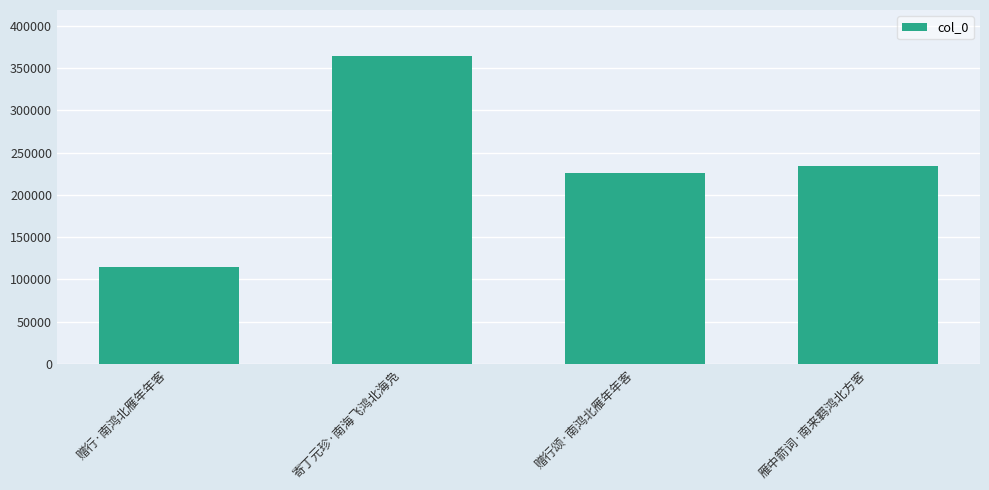

Rank the categories by value from lowest to highest.

赠行·南鸿北雁年年客, 赠行颂·南鸿北雁年年客, 雁中箭词·南来羁鸿北方客, 寄丁元珍·南海飞鸿北海凫